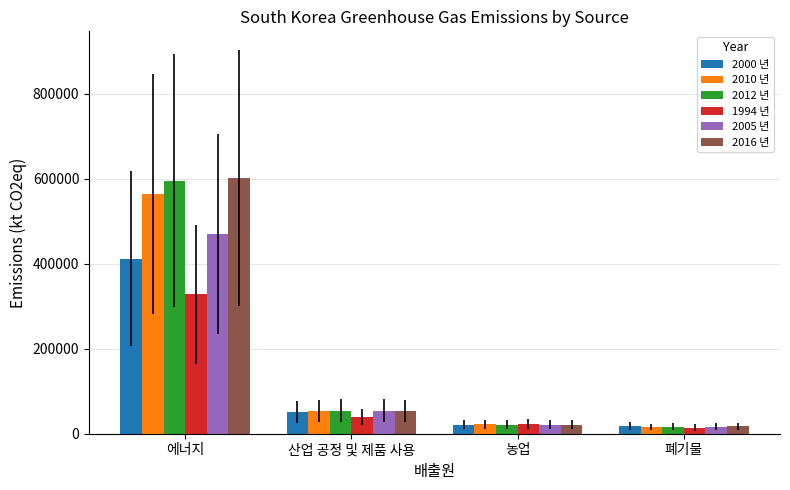

Rank the categories by 1994 년 value from lowest to highest.

폐기물, 농업, 산업 공정 및 제품 사용, 에너지